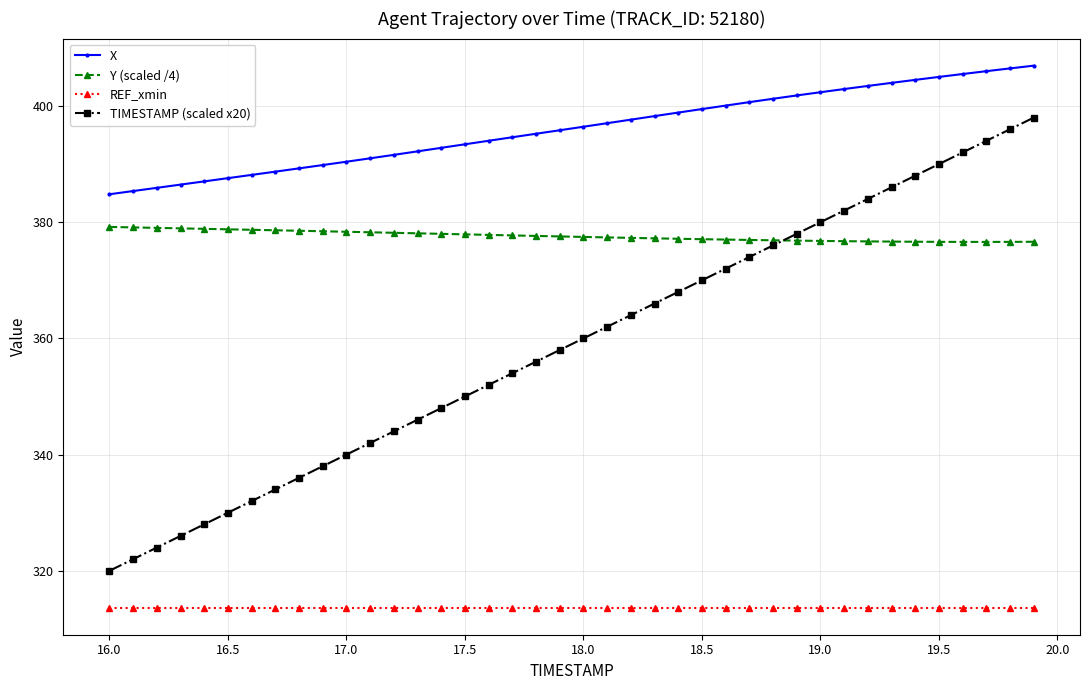

Rank the series by their average value, from lowest to highest.

REF_xmin, TIMESTAMP (scaled x20), Y (scaled /4), X